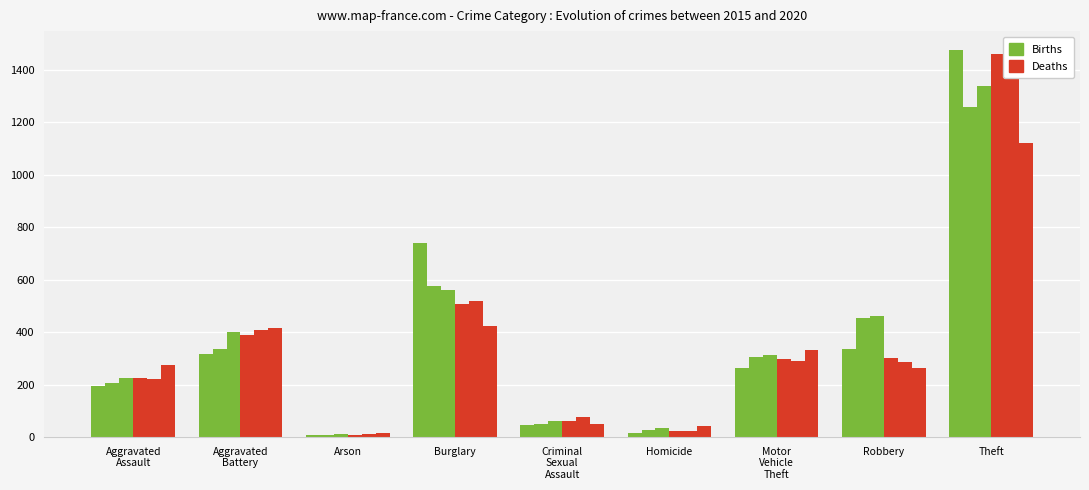

What is the difference between the maximum and second lowest values in the Deaths series?

1436